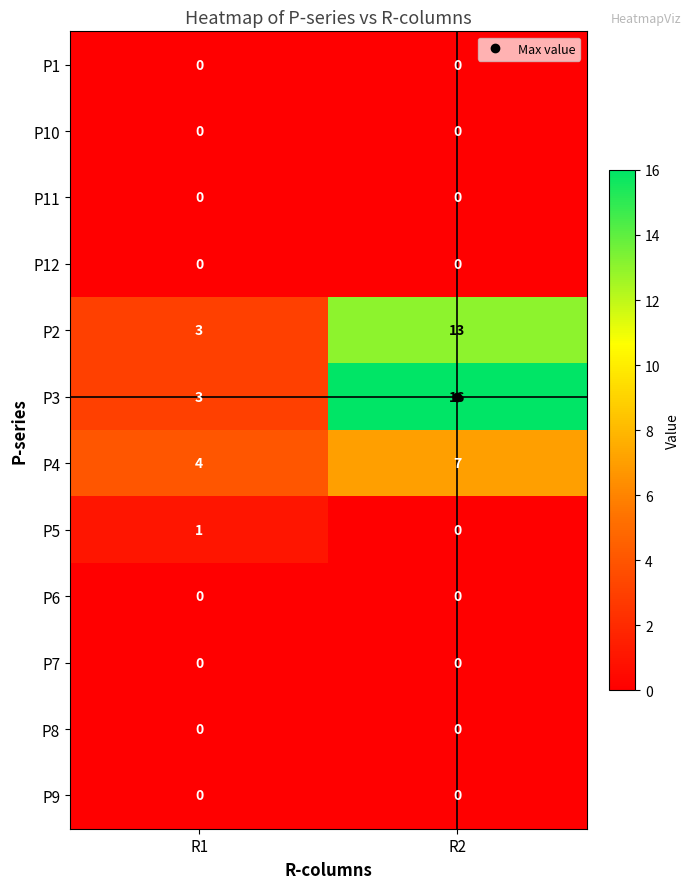

Rank the categories by P5 value from highest to lowest.

R1, R2